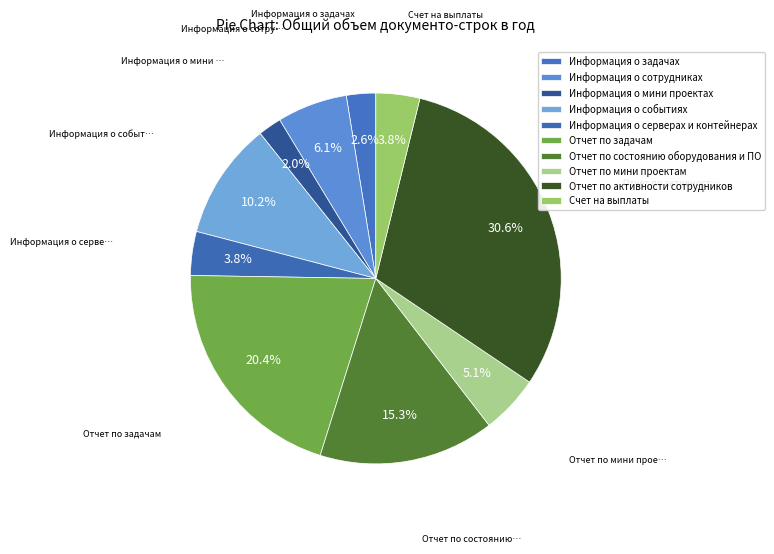

How many segments does this pie chart have?

10